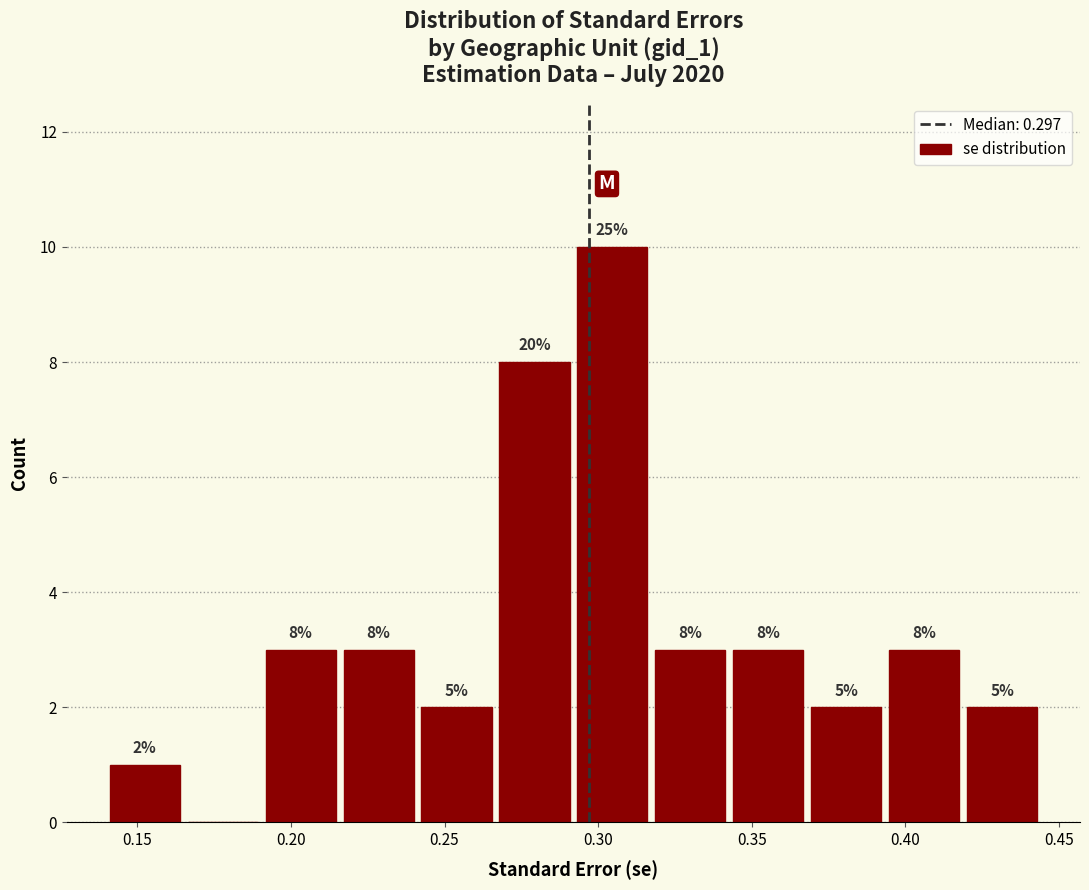

Over which range of the x-axis is the bar tallest?

0.290 to 0.315